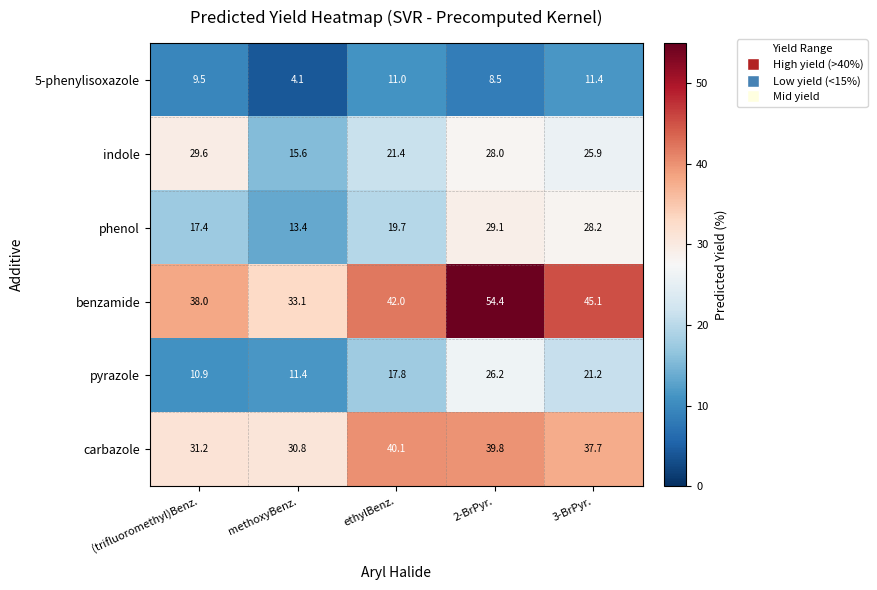

Count the number of data series in this chart.

6